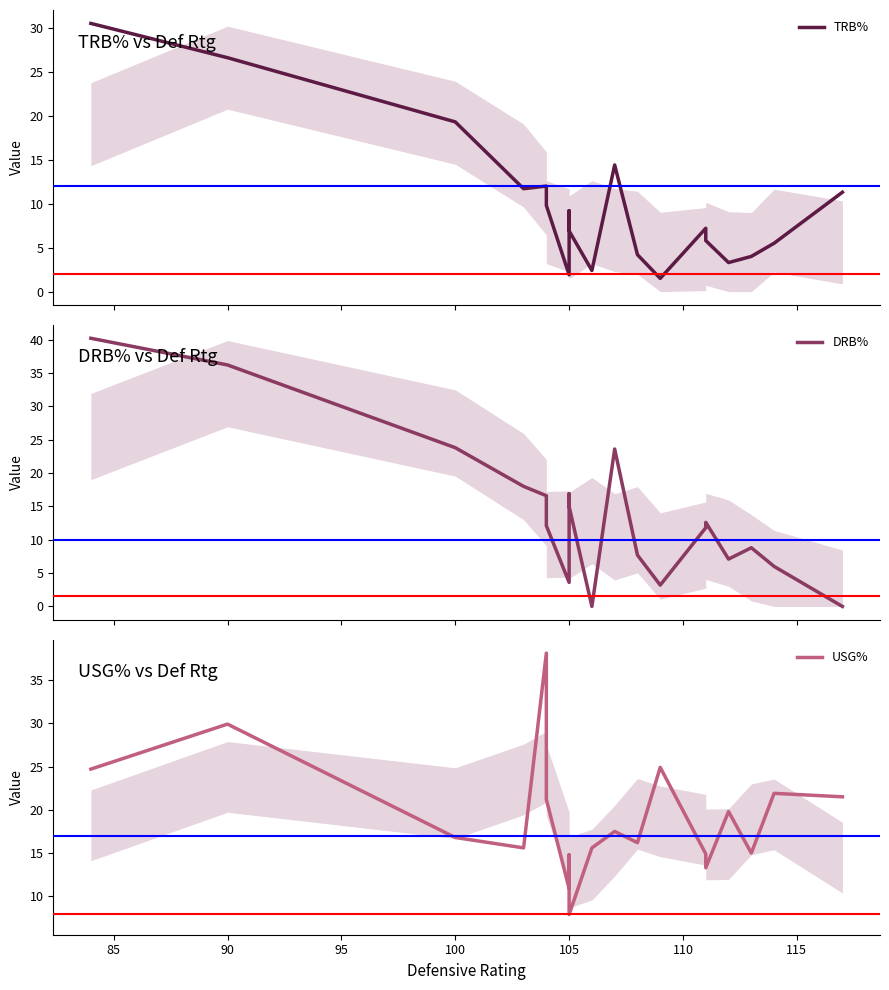

Which series ends up on top after the final intersection of USG% and TRB%?

USG%